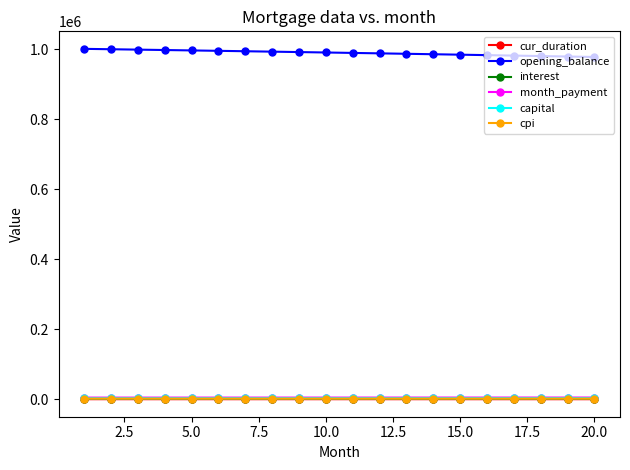

At how many categories does at least one series exceed 357239?

20